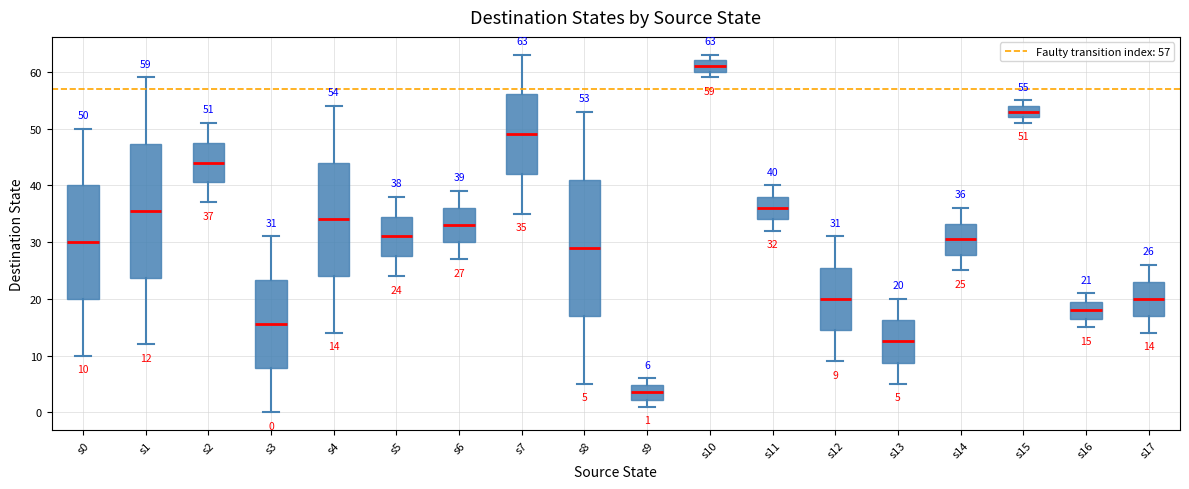

Which box has the lowest median line?

s9